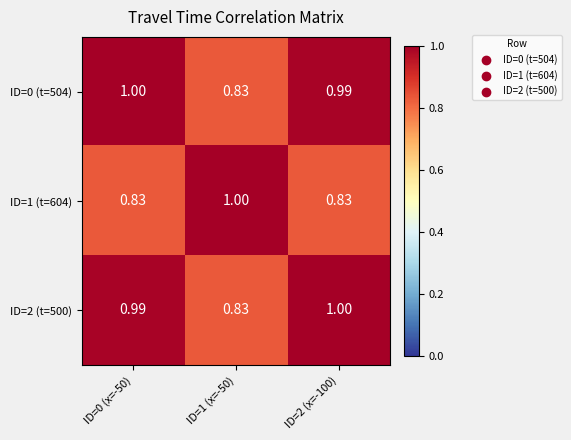

Which series has the largest range (max minus min)?

ID=0 (t=504)